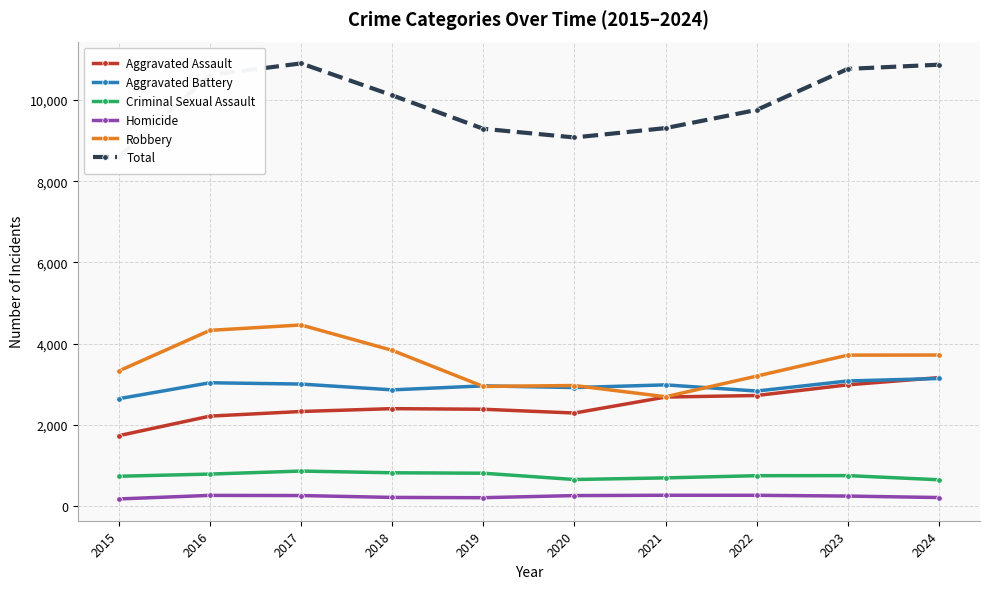

True or false: Robbery has a value of 5956 at 2018.

False